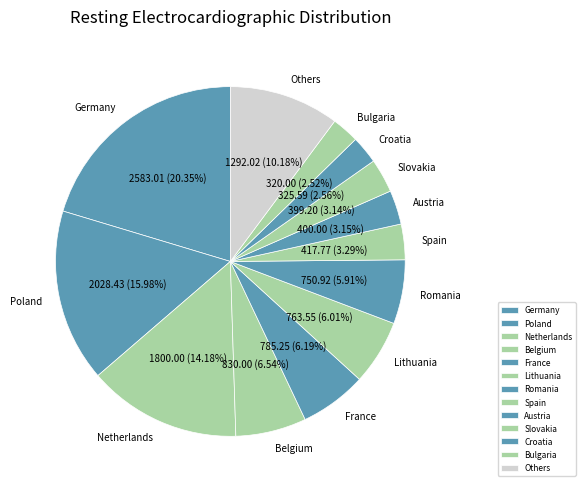

Which category has the biggest portion of the pie?

Germany